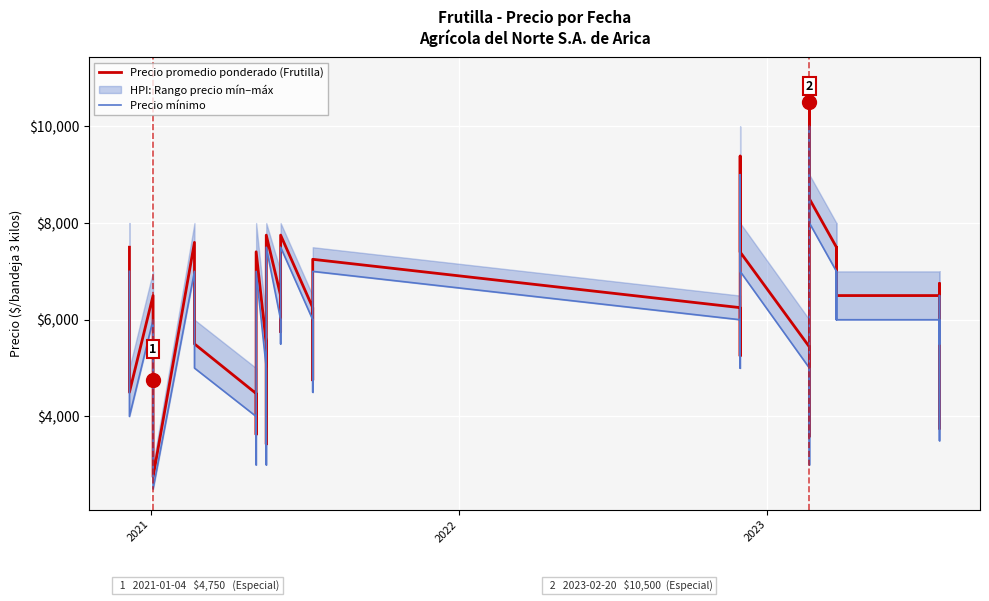

At how many categories does at least one series exceed 9330?

2